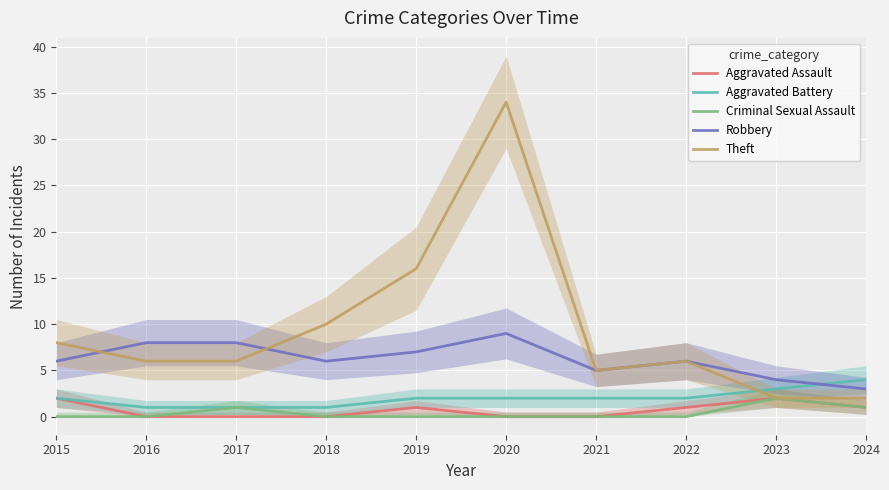

What is the value of the Aggravated Battery point at the 4th from the left?

1